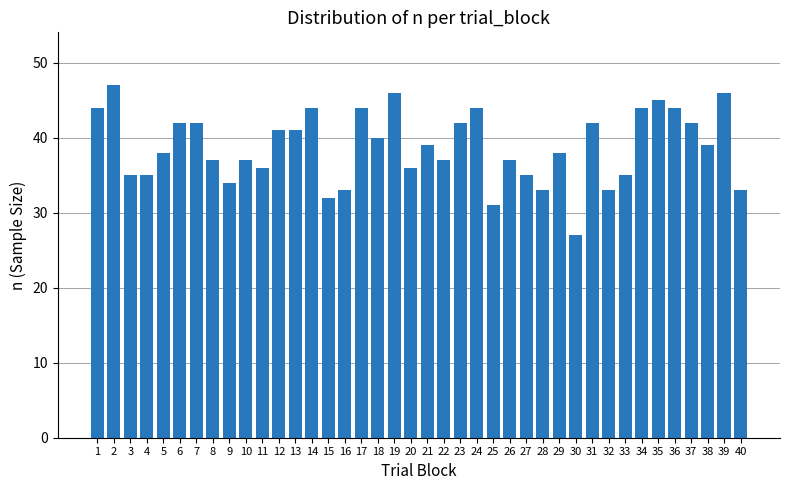

What is the average value?

39